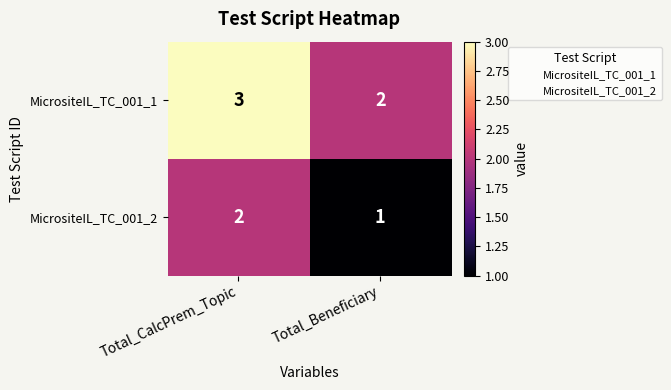

What is the smallest value displayed?

1